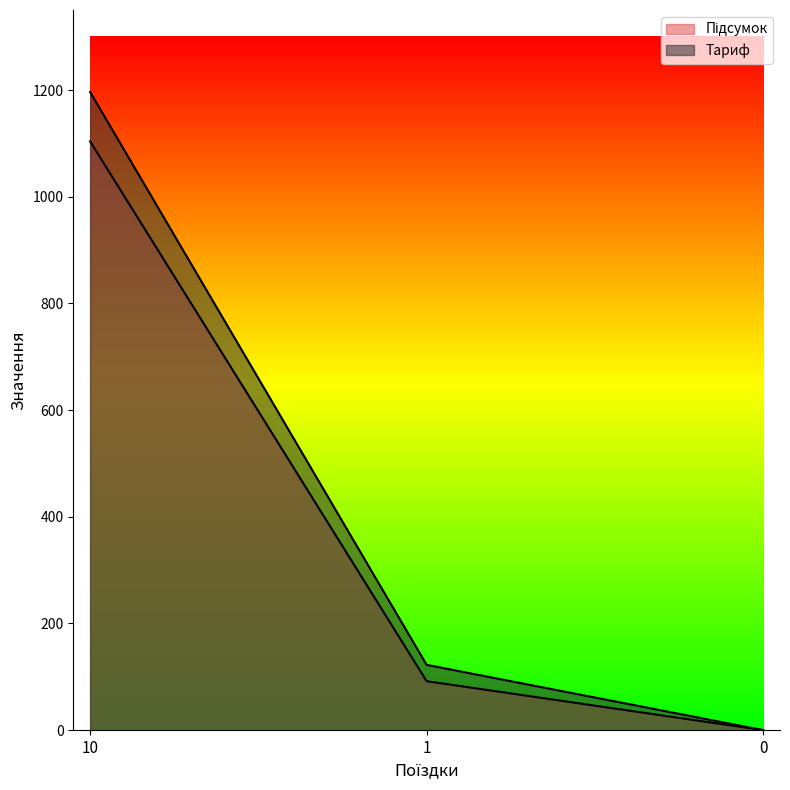

How many distinct data groups are displayed?

2